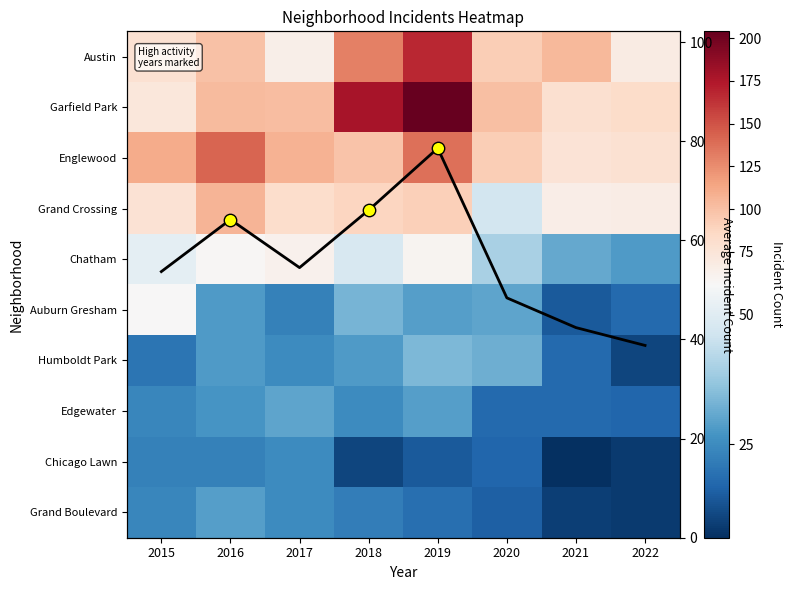

Which category has the lowest value in the Garfield Park series?

2015